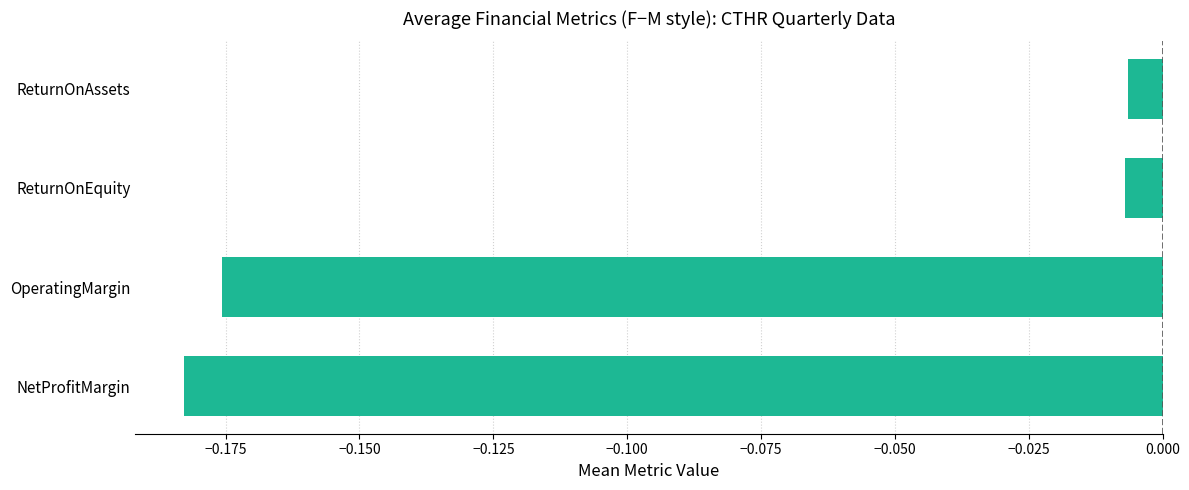

Between ReturnOnAssets and NetProfitMargin, which is larger?

ReturnOnAssets